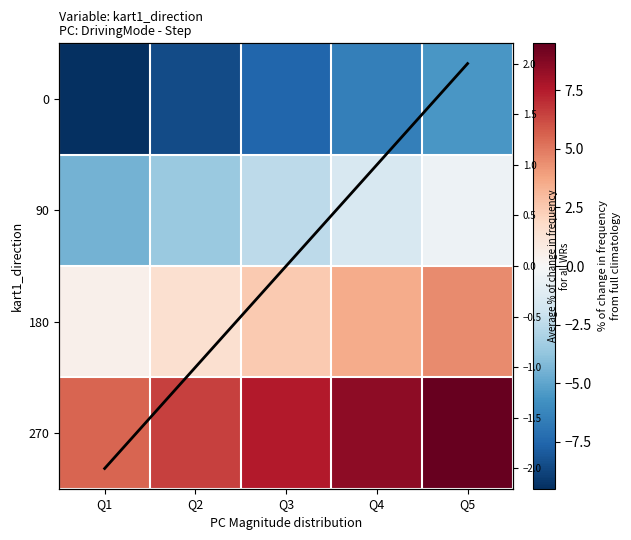

At which label does 90 reach its minimum?

Q1